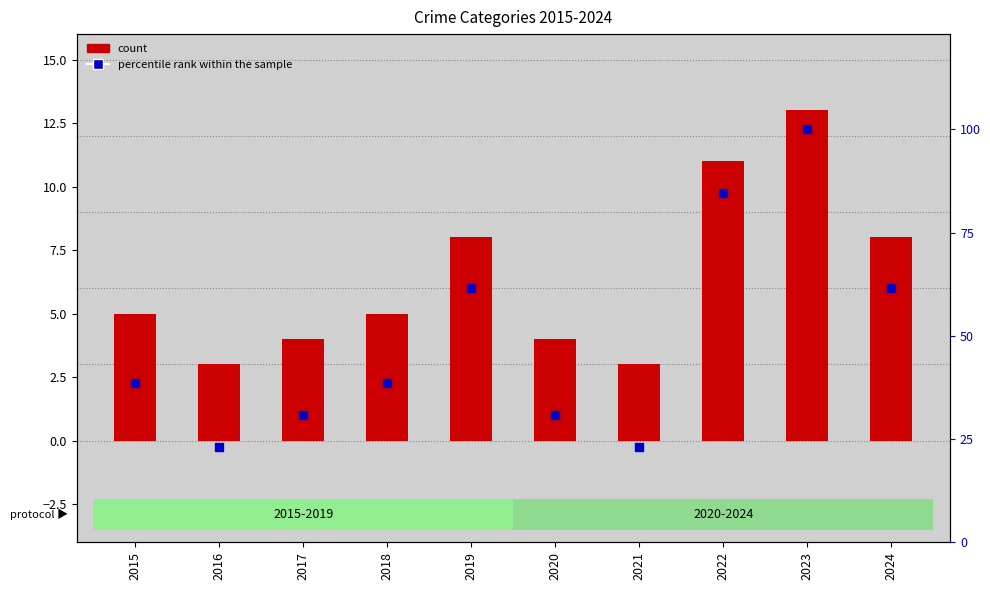

Approximately how many times larger is the value at 2024 compared to 2016?

2.7